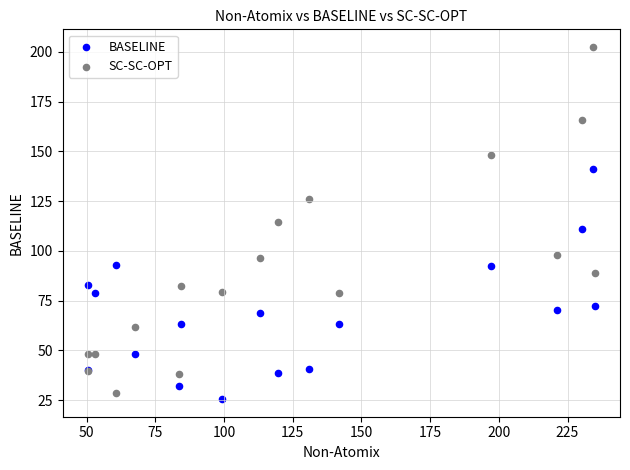

Which series contains the lowest Y value?

BASELINE